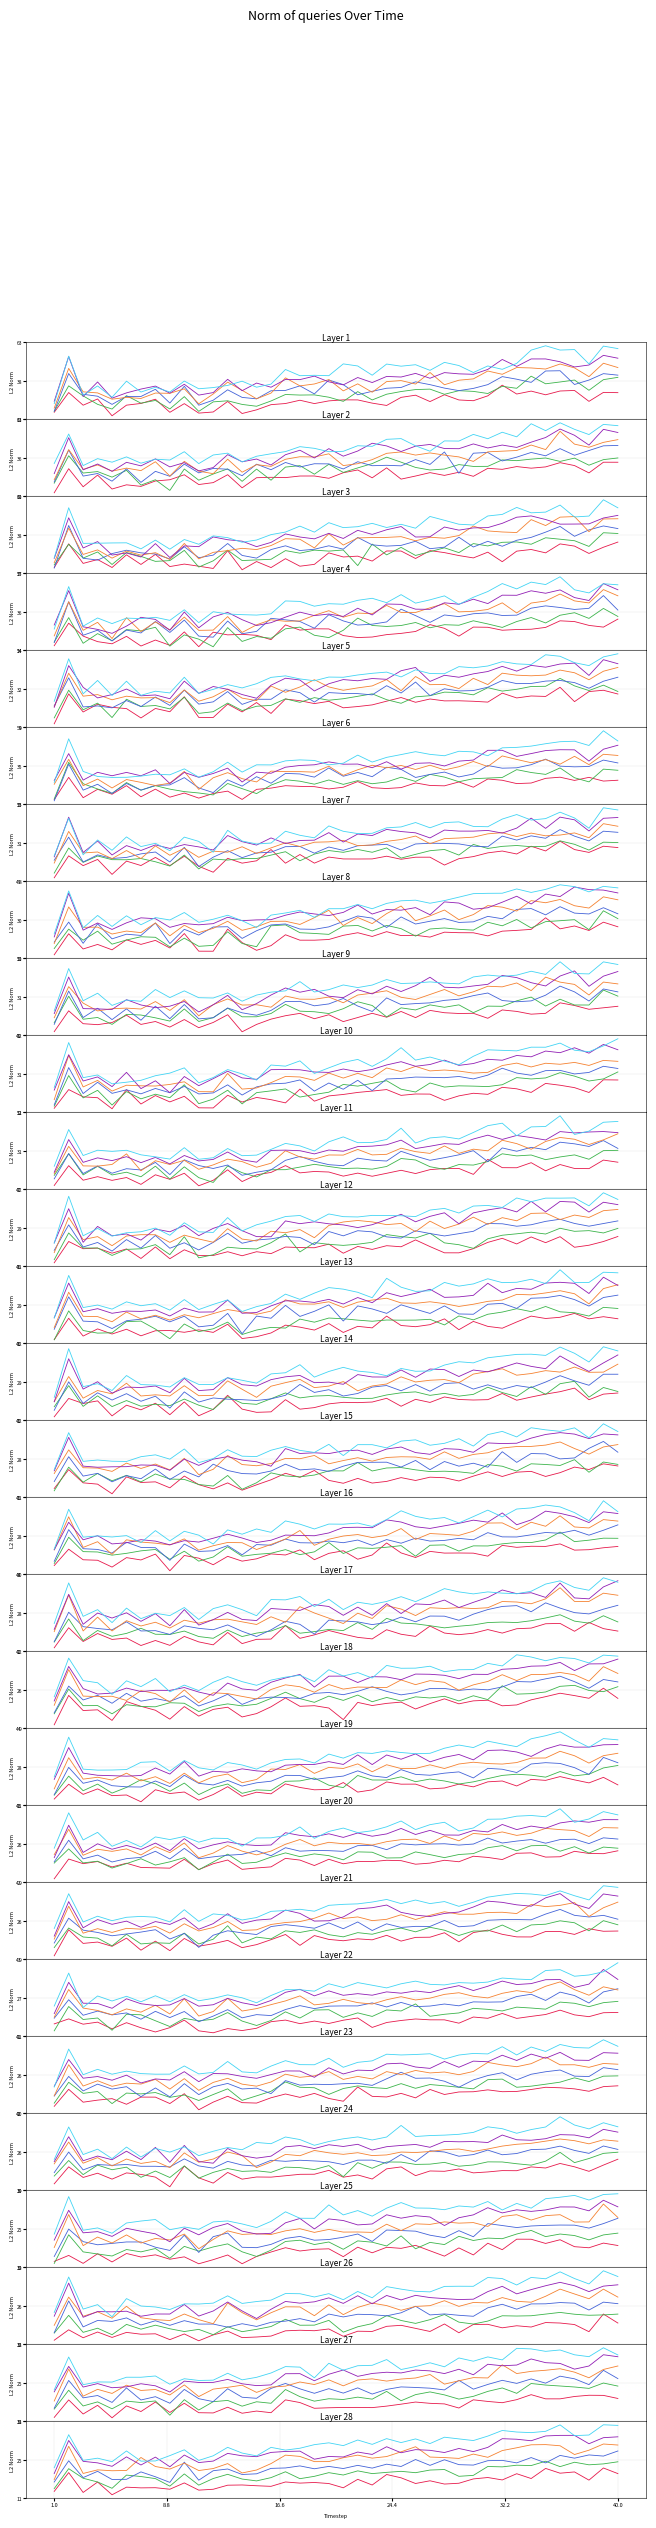

True or false: Series 3 and Series 5 cross at least once.

False